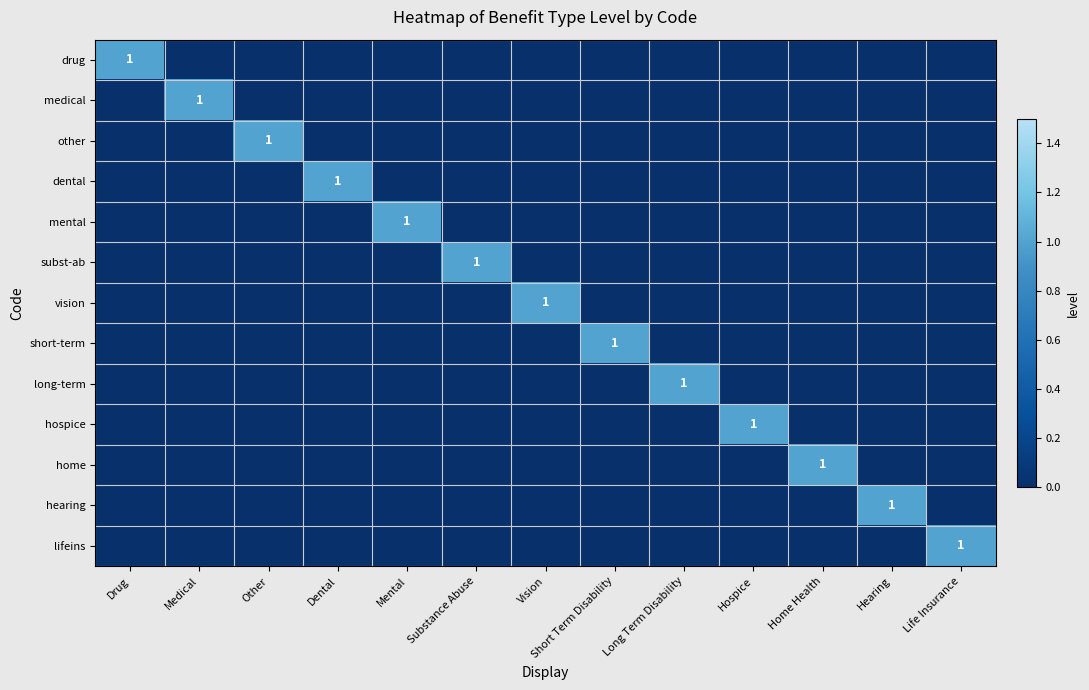

What is the difference between the maximum and minimum values in the home series?

1